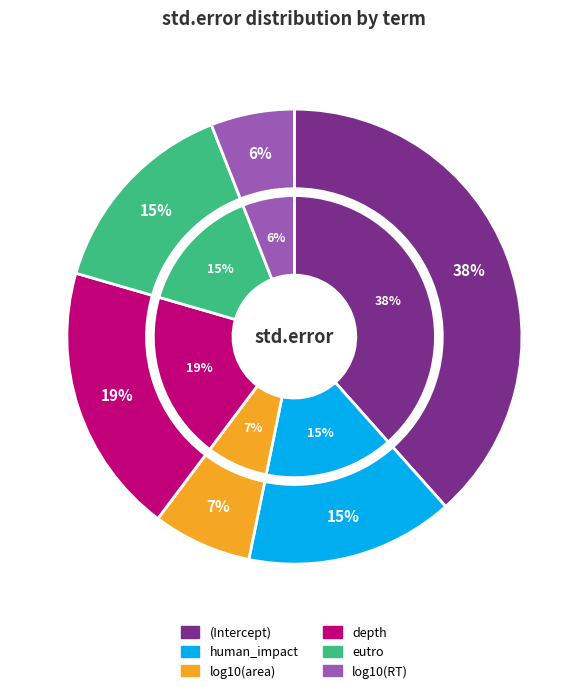

Combined, do eutro and (Intercept) account for over 50%?

Yes